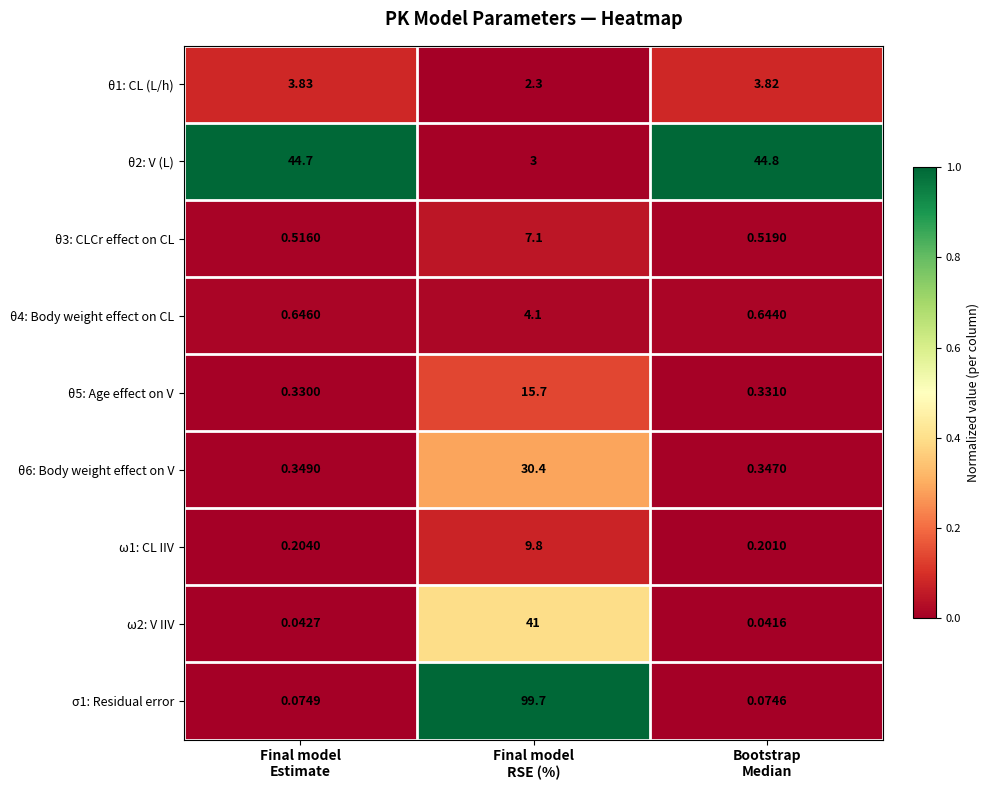

How many categories are shown in the chart?

3